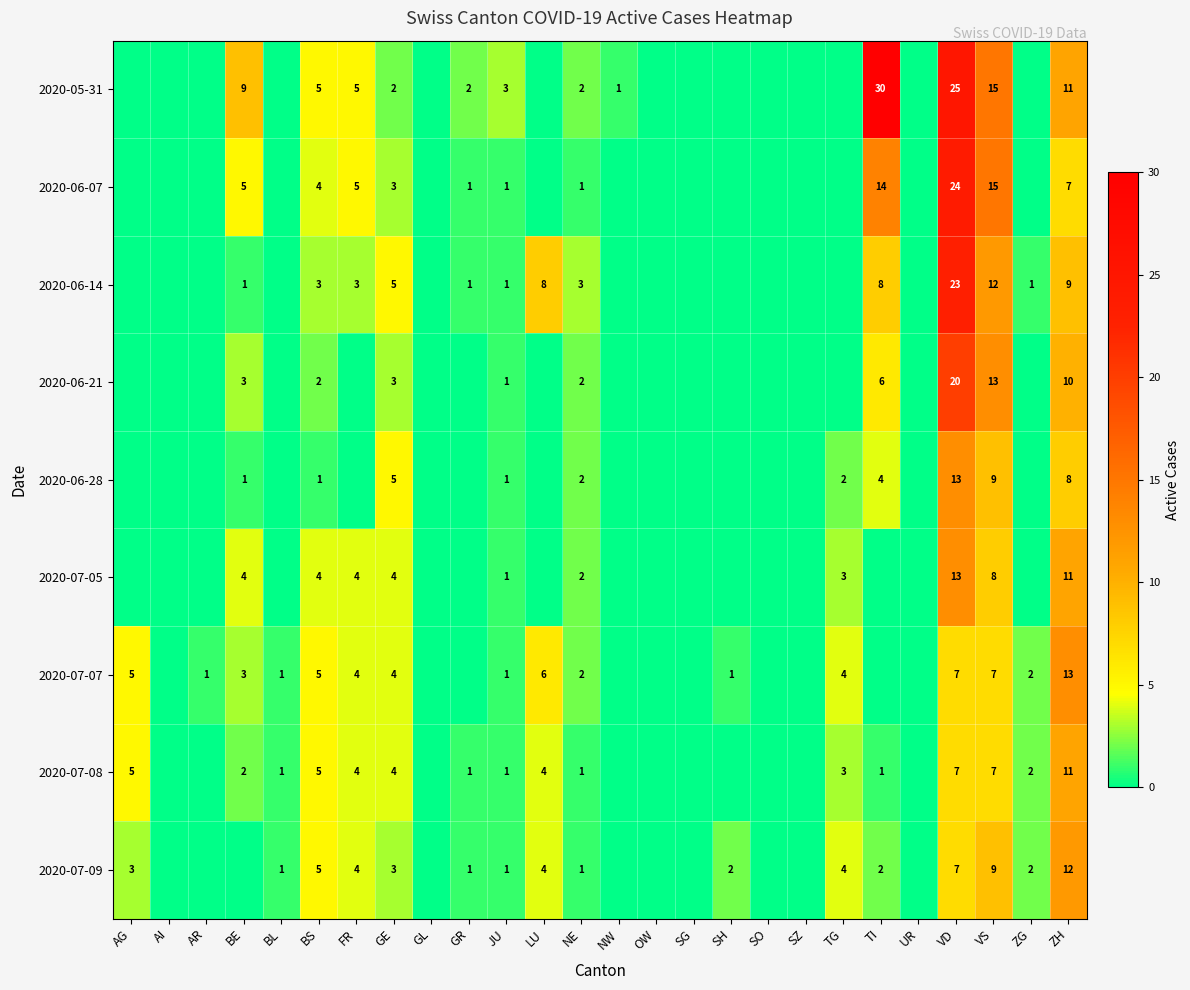

What is the sum of the 2020-07-09 values at LU and BL?

5